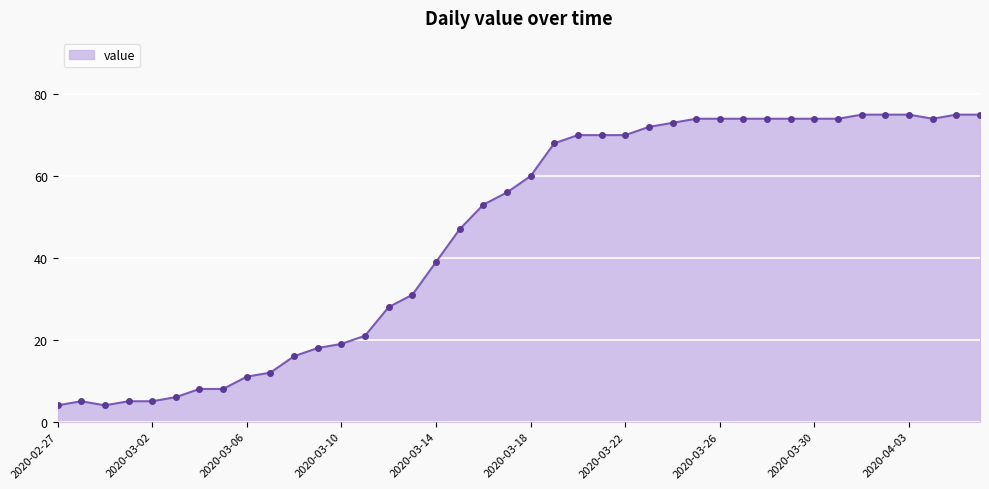

What is the difference between the second highest and second lowest values?

71